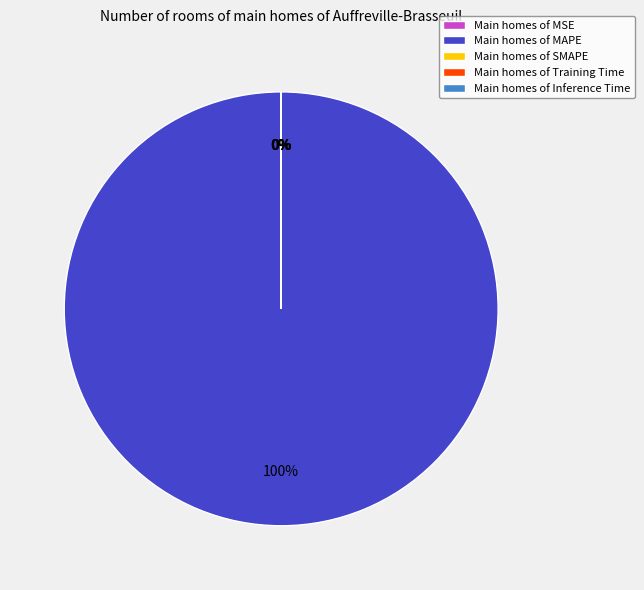

To the nearest percent, what is the average slice percentage?

20%